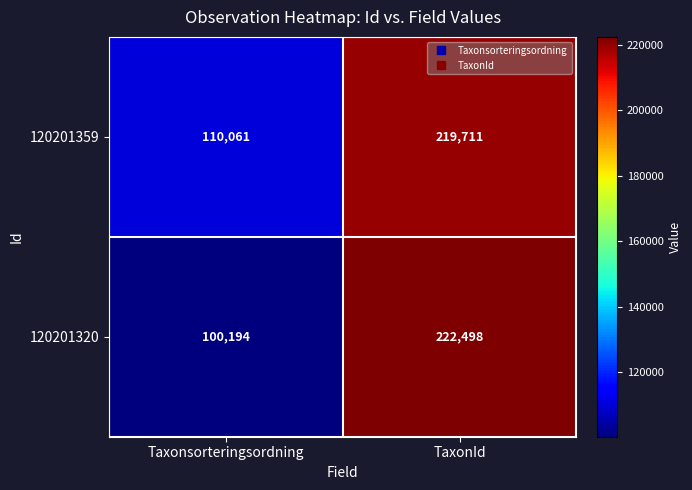

List the series in order of their peak value, lowest first.

120201359, 120201320